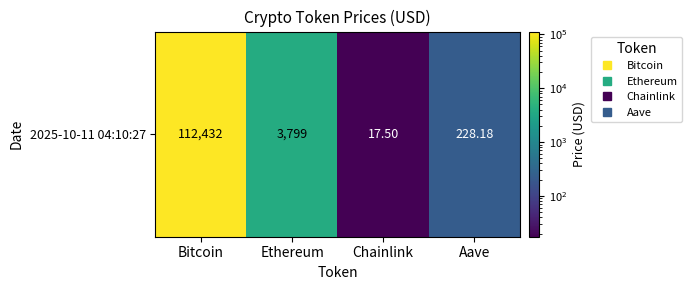

What is the maximum value shown in the chart?

112432.0